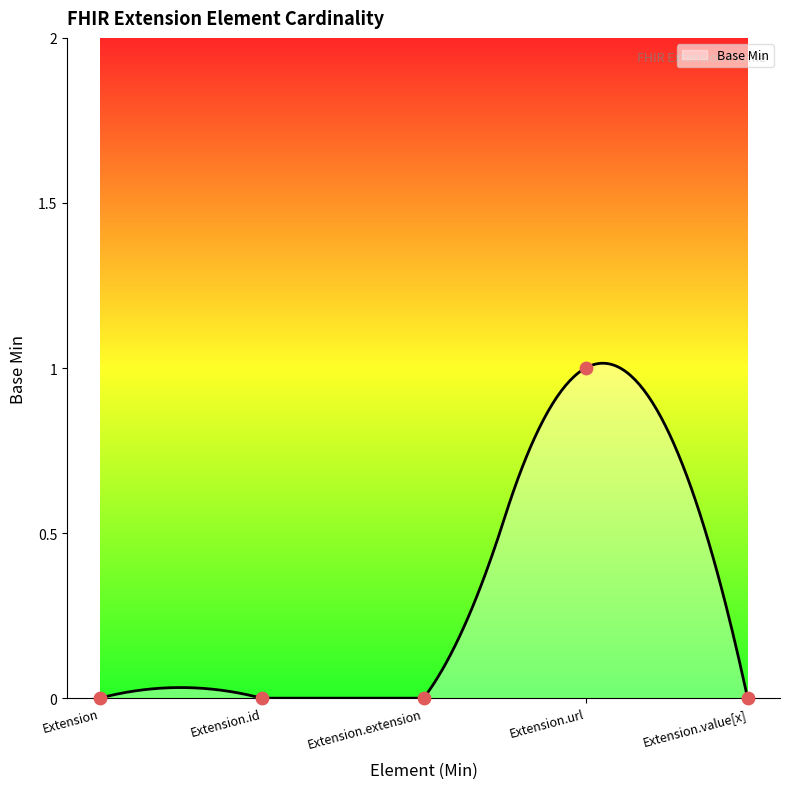

Between Extension.value[x] and Extension, which is larger?

Extension.value[x]